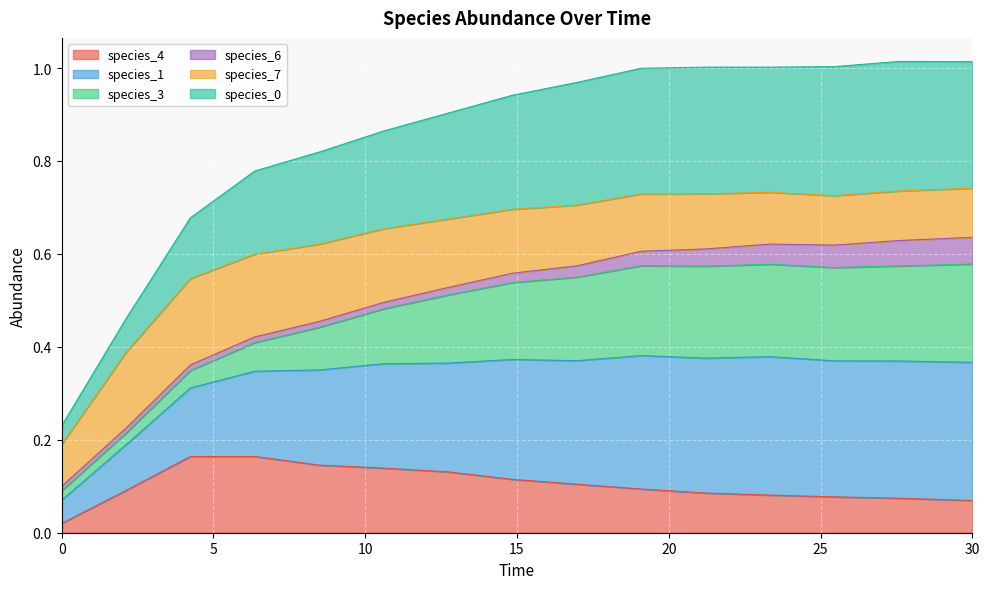

Which series has the largest total across all categories?

species_1